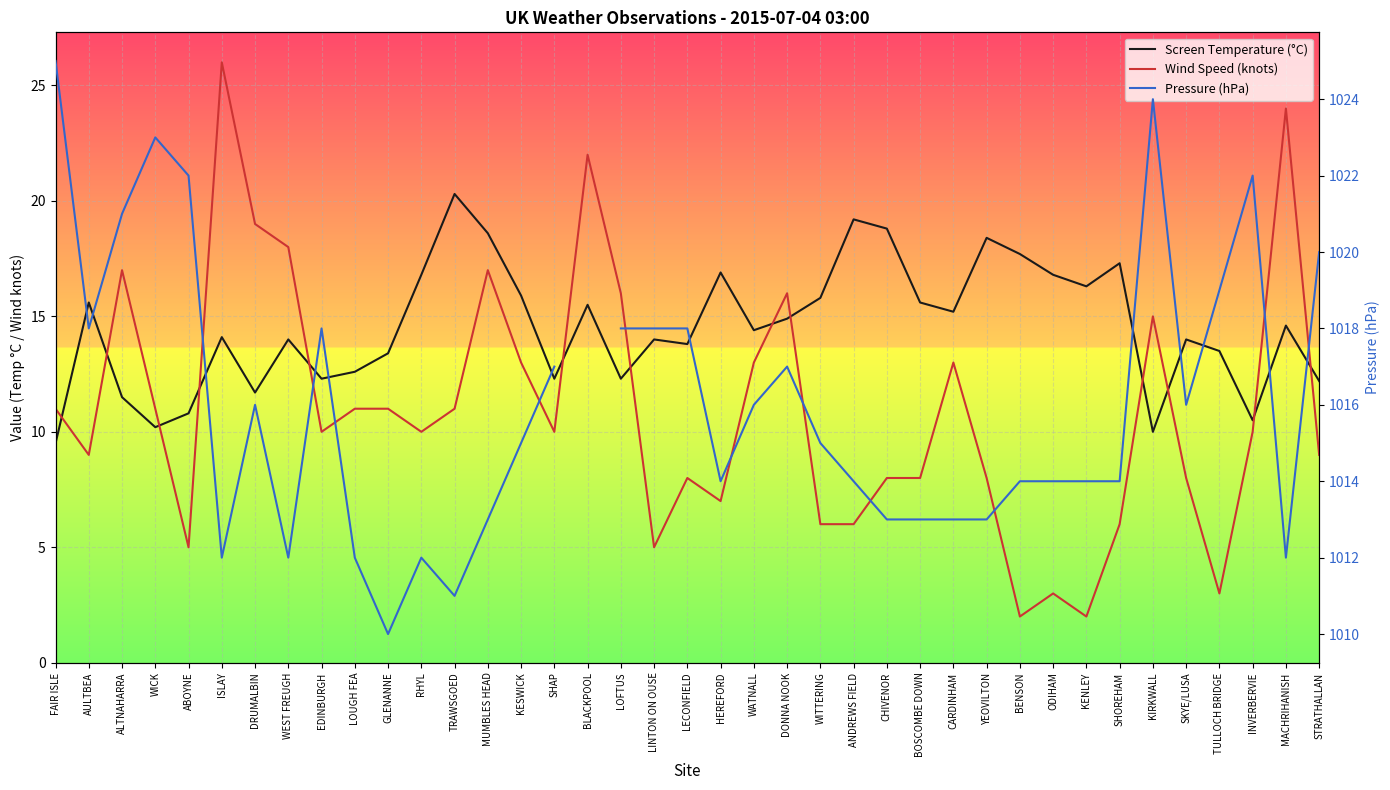

Is it true that Wind Speed (knots) equals 17.2 at KESWICK?

False